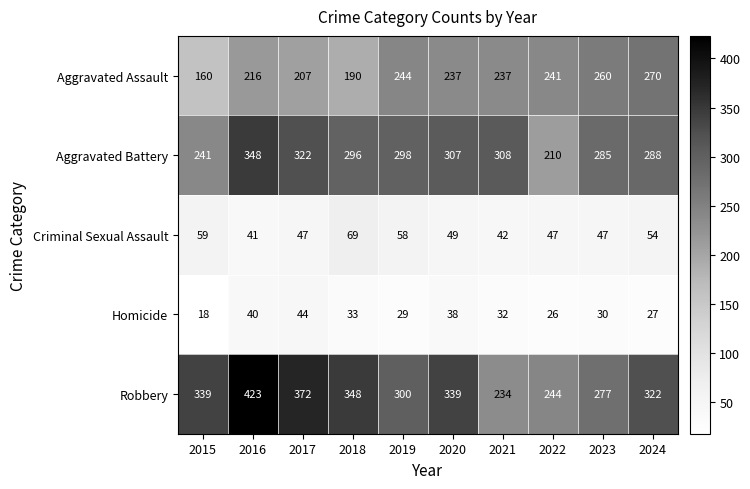

Which label corresponds to the largest value in the chart?

2016